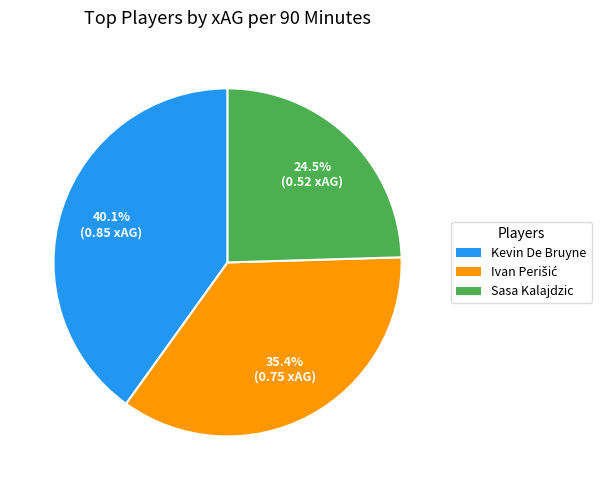

True or false: Sasa Kalajdzic accounts for 37% of the total.

False